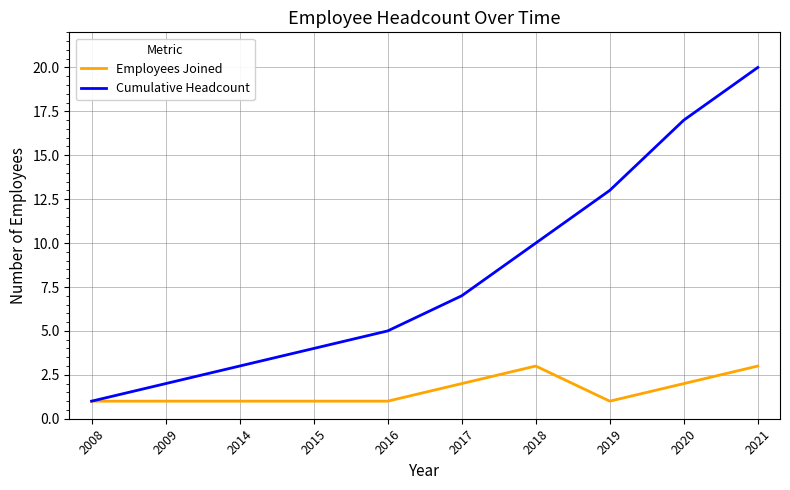

Which series has the largest range (max minus min)?

Cumulative Headcount